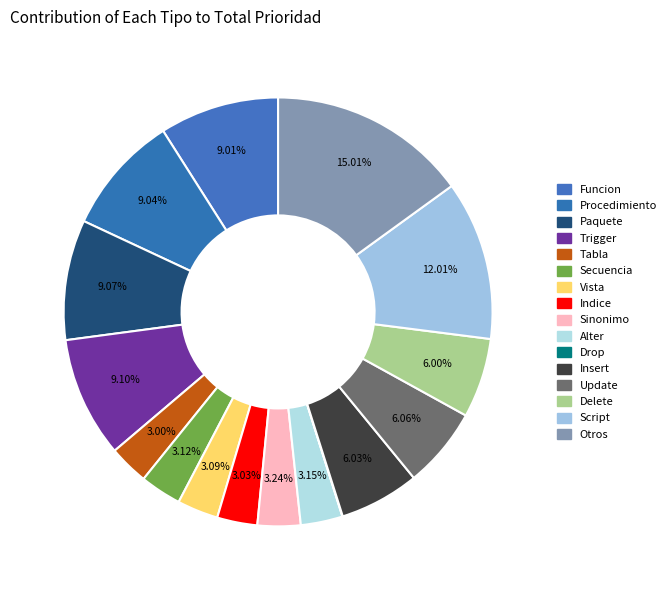

Which has a higher value, Alter or Procedimiento?

Procedimiento